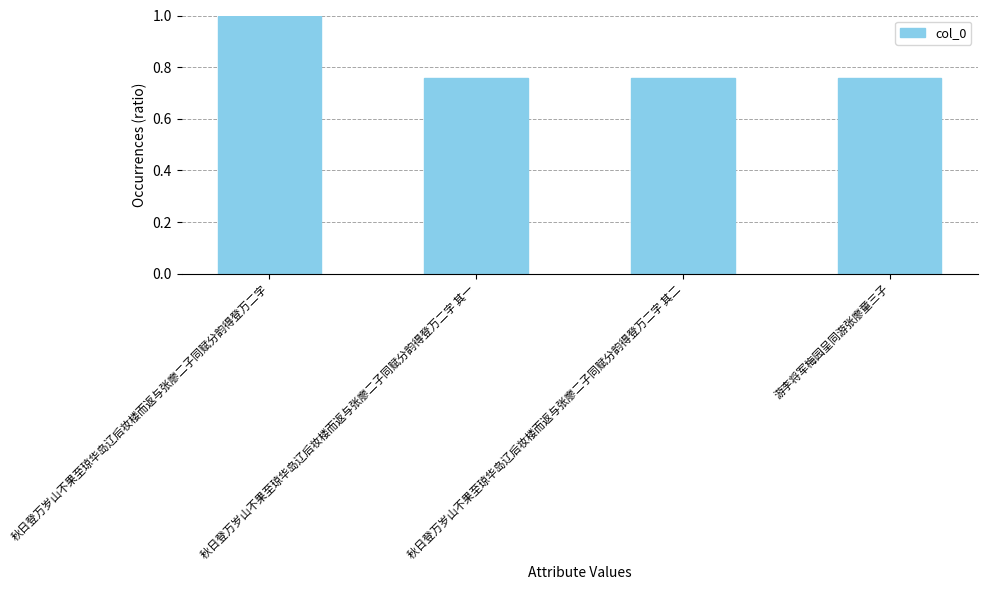

How many values are between 0 and 1?

4